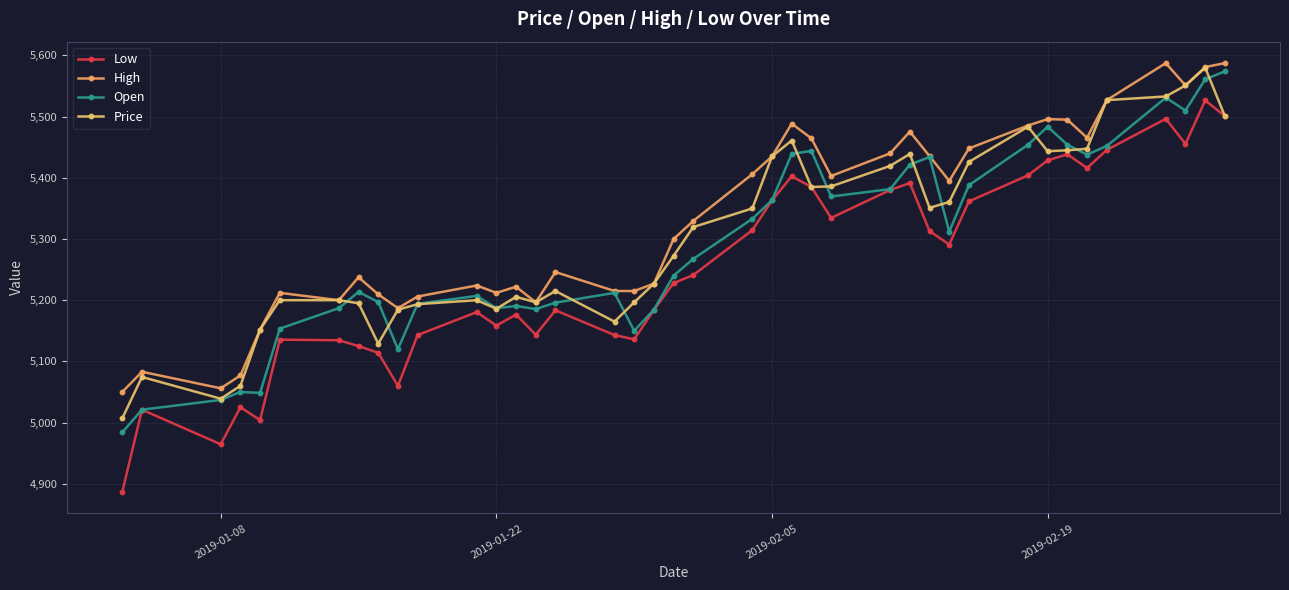

Does the chart have visible grid lines?

Yes